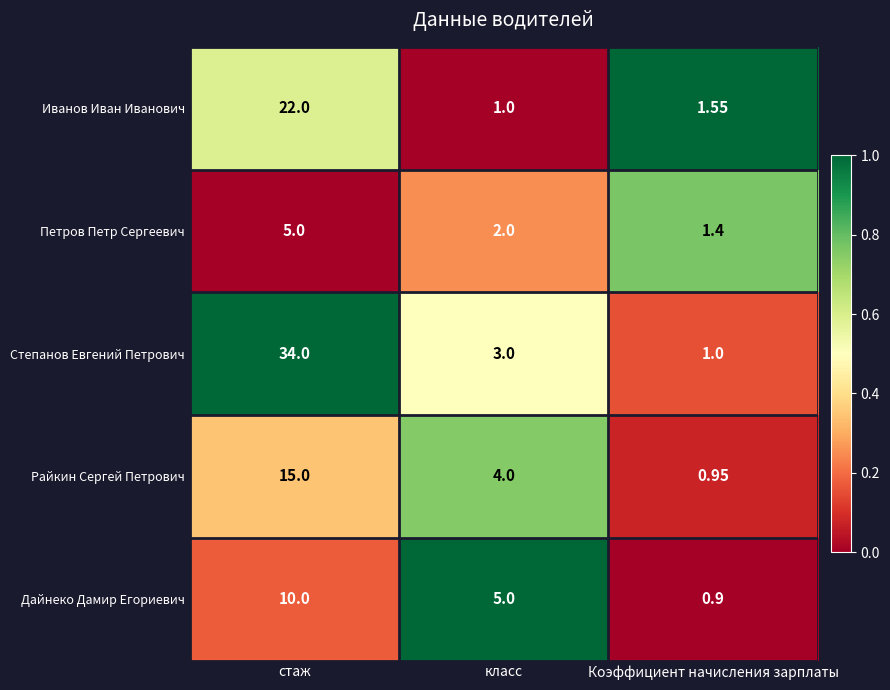

What is the total value across all series at Коэффициент начисления зарплаты?

5.8